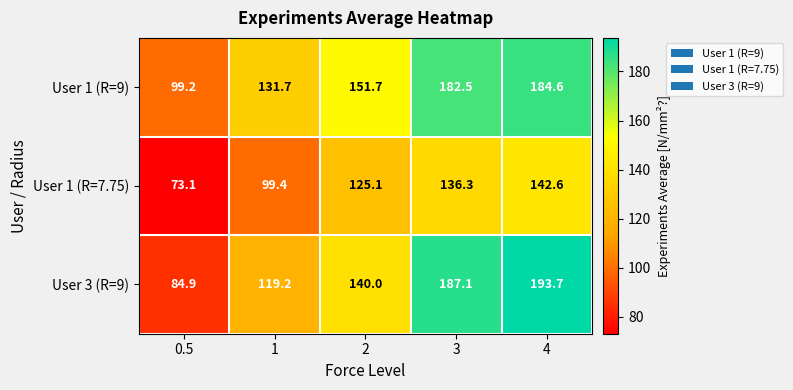

Reading left to right, what are all the values shown in this chart?

User 1 (R=9): 0.5=99.2	1=131.7	2=151.7	3=182.5	4=184.6
User 1 (R=7.75): 0.5=73.1	1=99.4	2=125.1	3=136.3	4=142.6
User 3 (R=9): 0.5=84.9	1=119.2	2=140.0	3=187.1	4=193.7